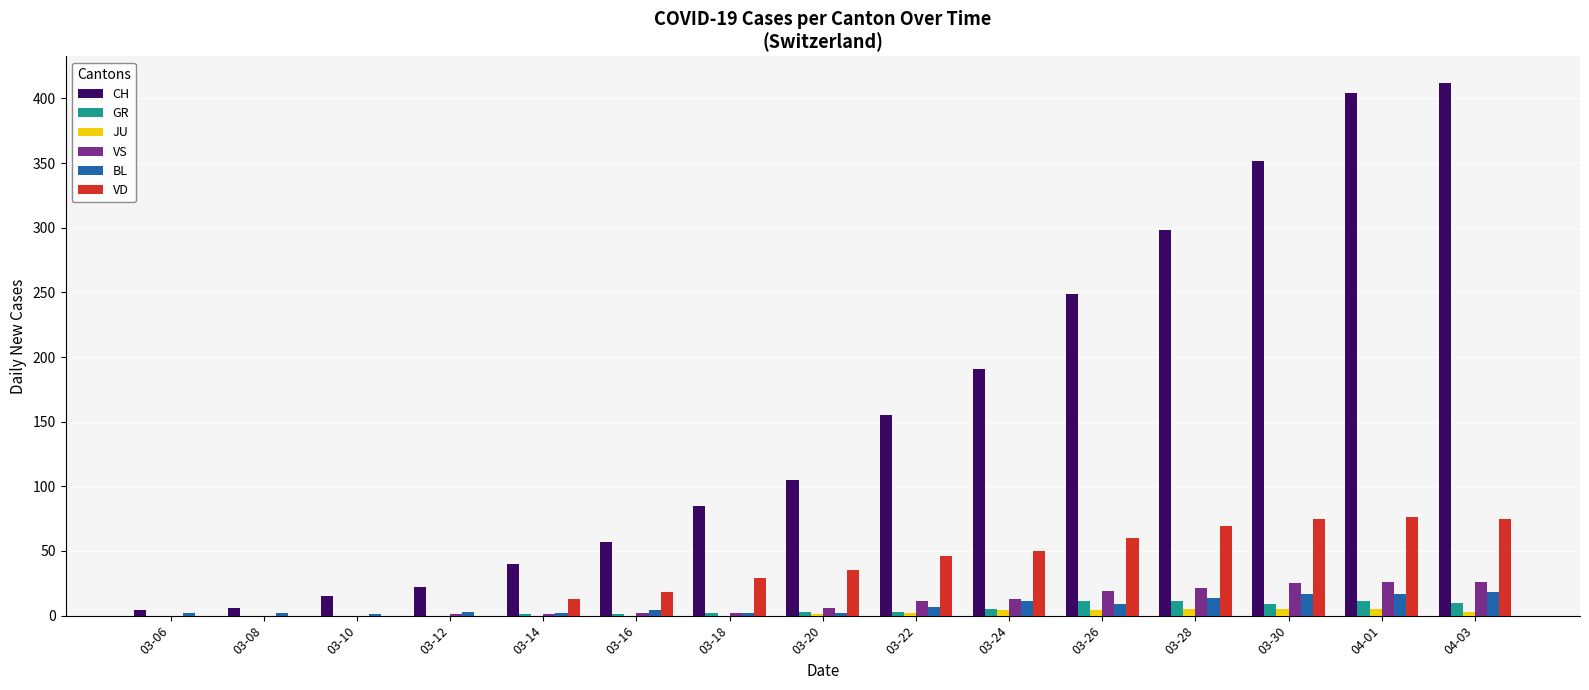

What is the greatest value displayed?

412